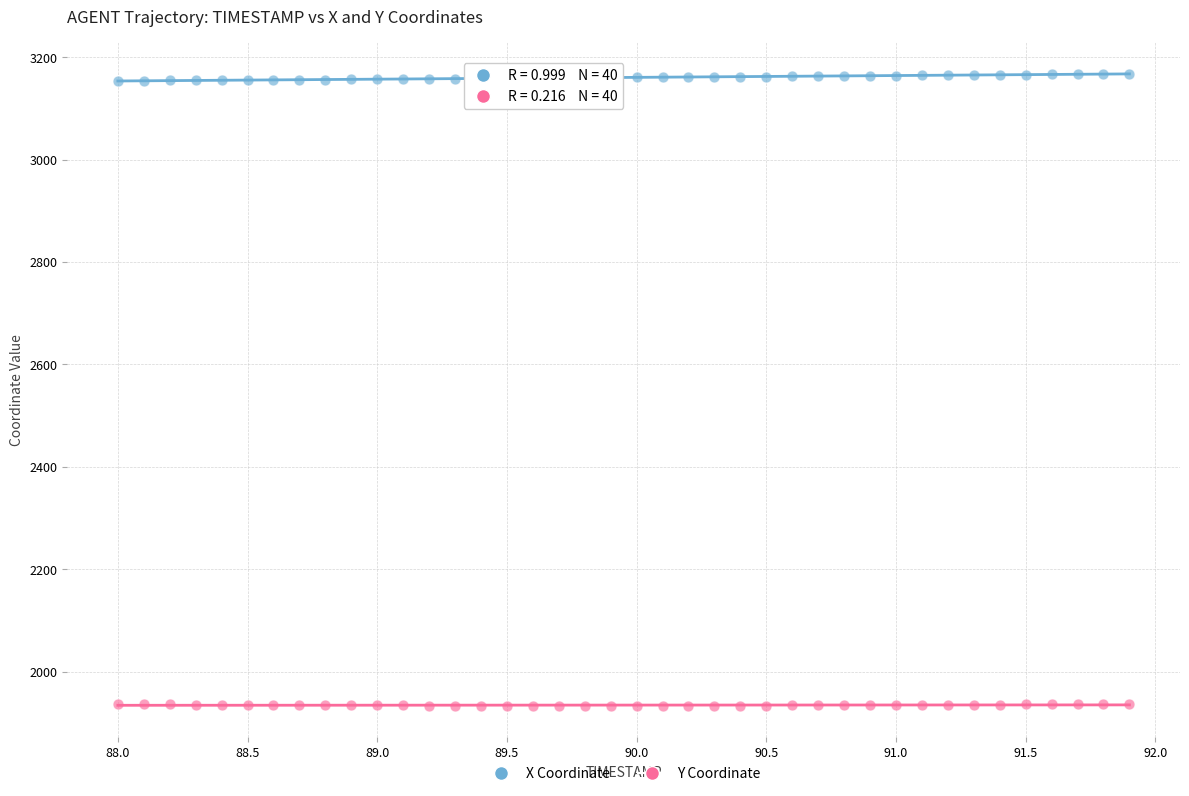

Across all data points, what is the range of X values (max minus min)?

3.9